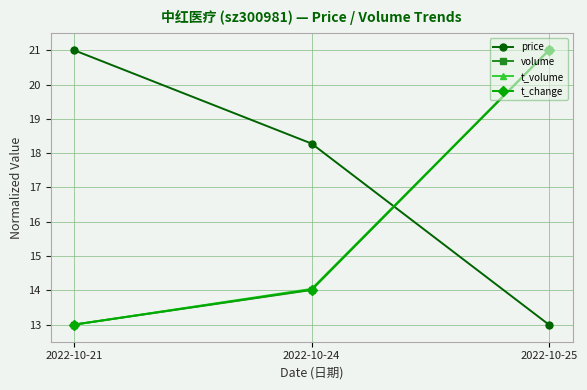

What is the difference between the t_volume values at 2022-10-25 and 2022-10-21?

8.0